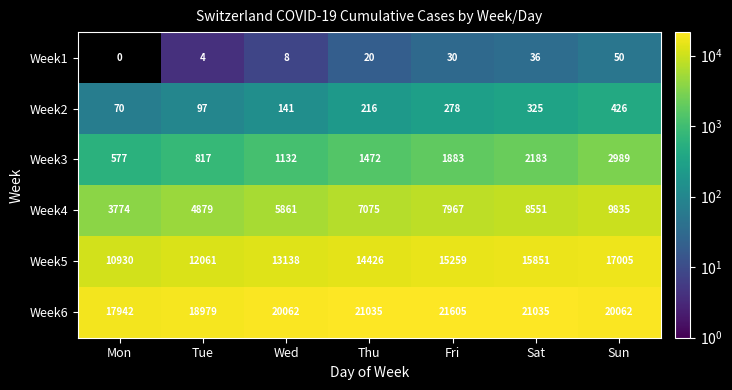

Which series has the widest spread of values?

Week5